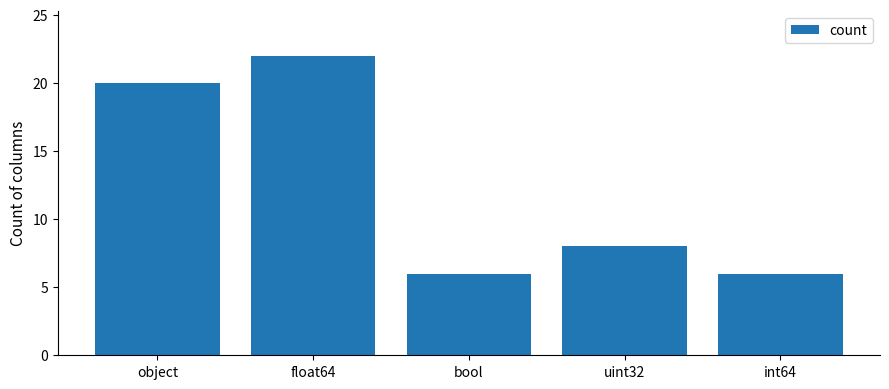

Reading right to left, list all the values displayed in this chart.

6	8	6	22	20